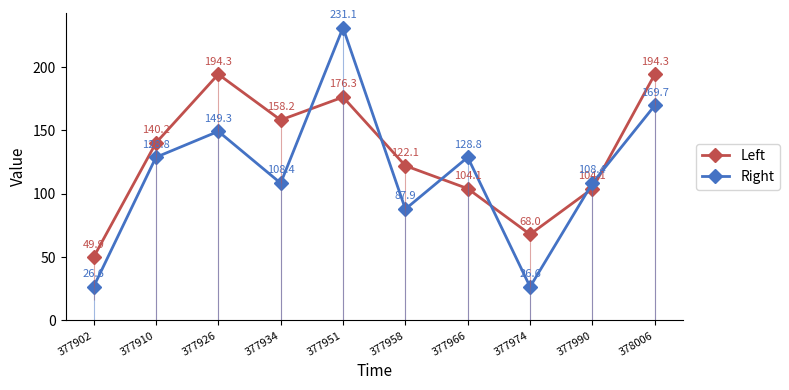

Between 377910 and 377958, which series saw the biggest shift?

Right